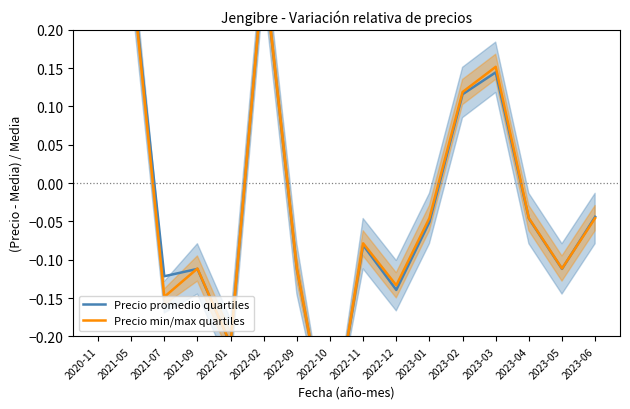

The value of Precio promedio quartiles at 2021-07 is -0.1. True or false?

True